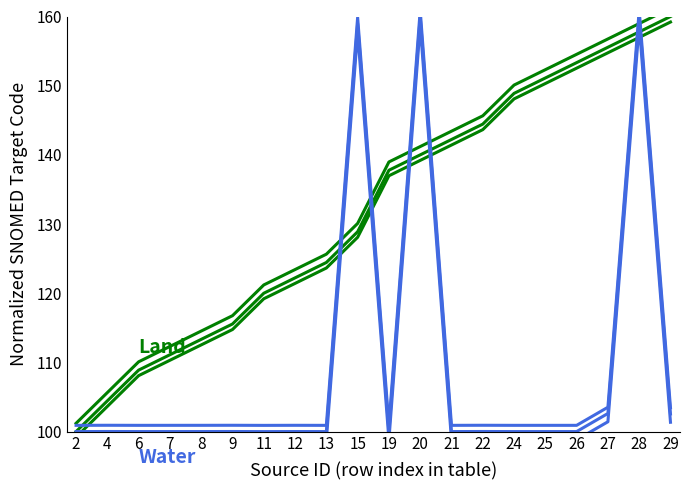

What is the sum of all Water values?

2184.2